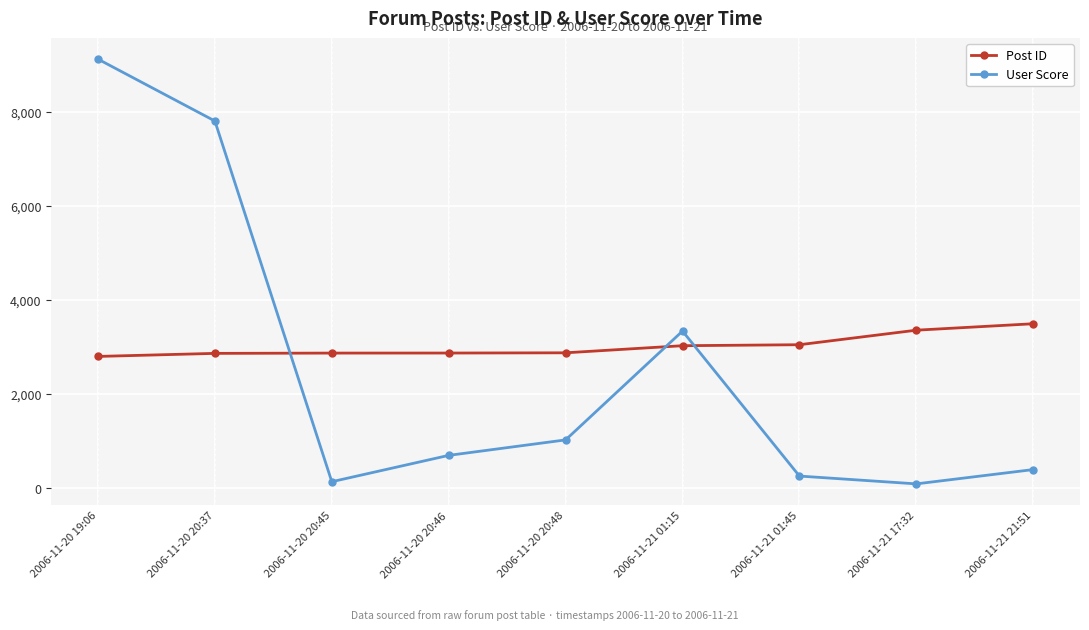

Rank the series by their average value, from highest to lowest.

Post ID, User Score